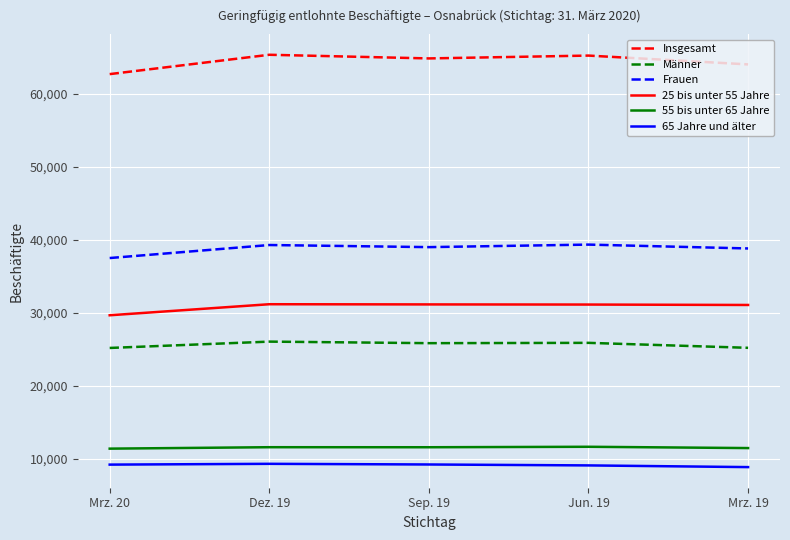

True or false: Insgesamt and Männer cross at least once.

False